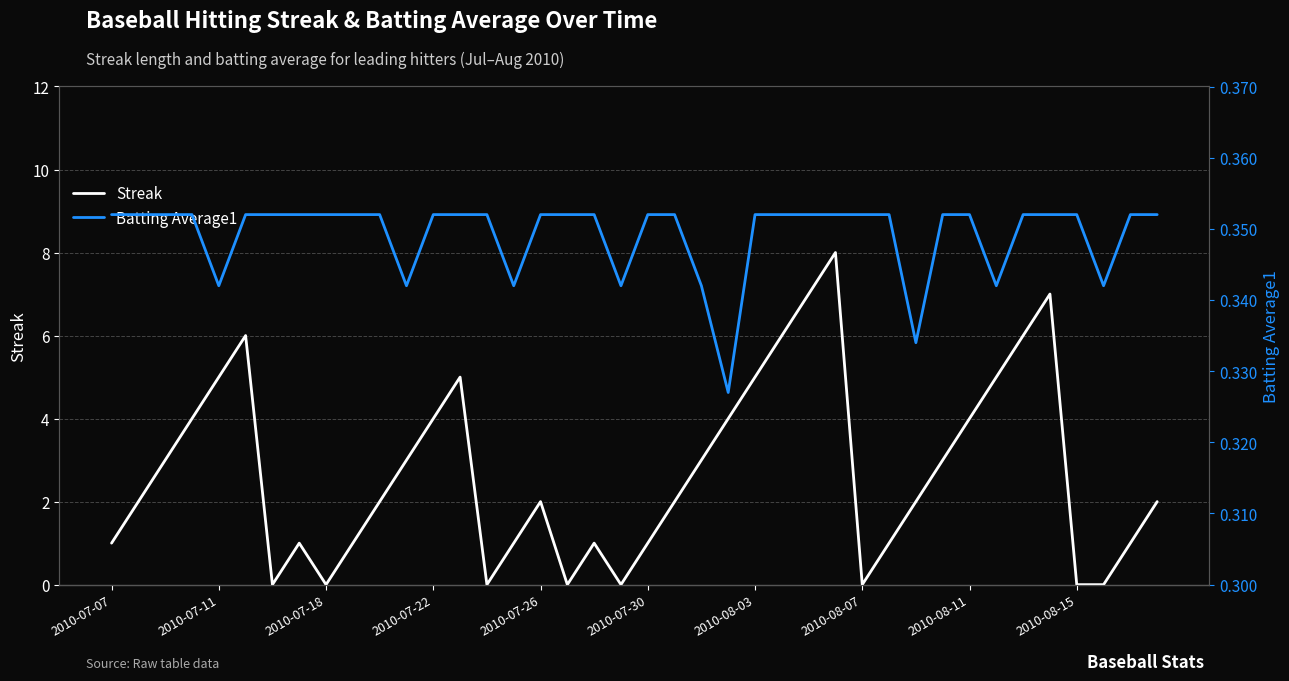

Which series has the largest total across all categories?

Streak